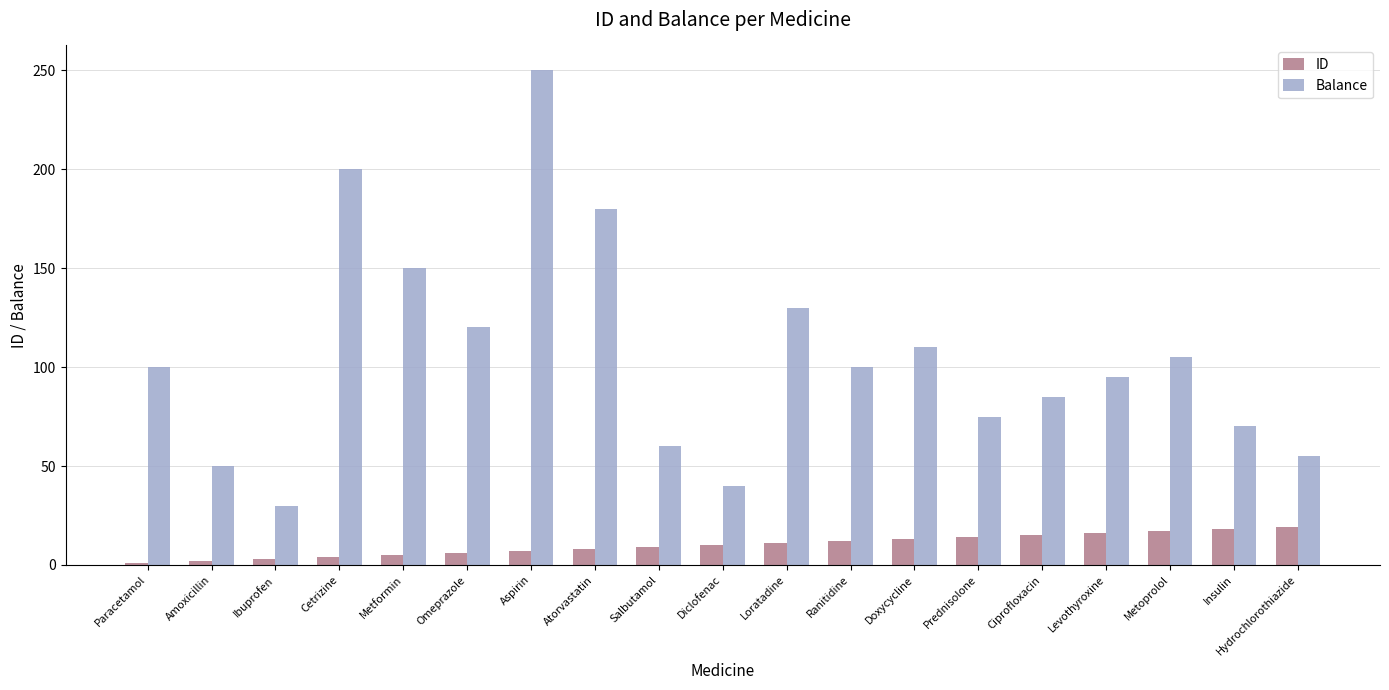

At which label does Balance reach its minimum?

Ibuprofen